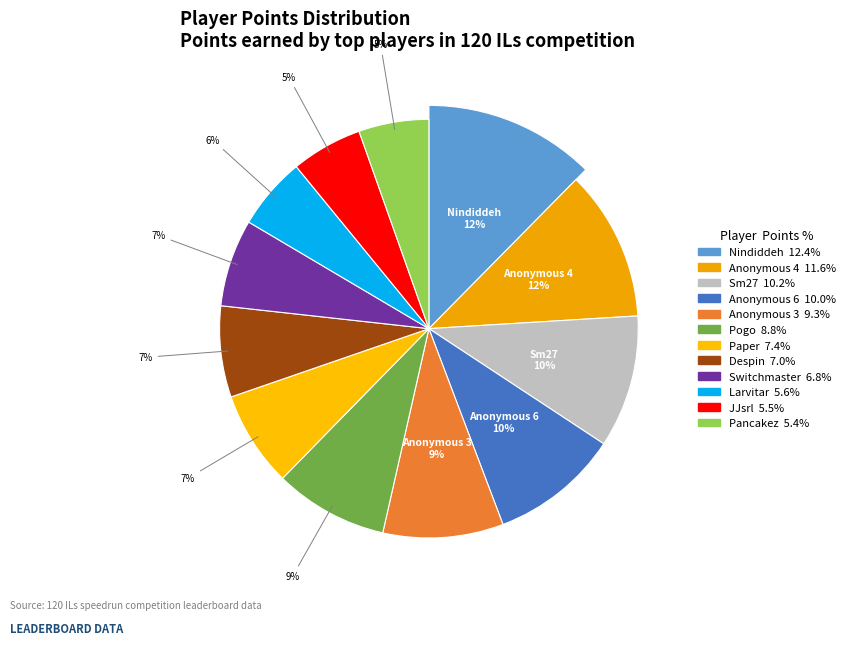

To the nearest percent, what percentage of the pie is Despin?

7%